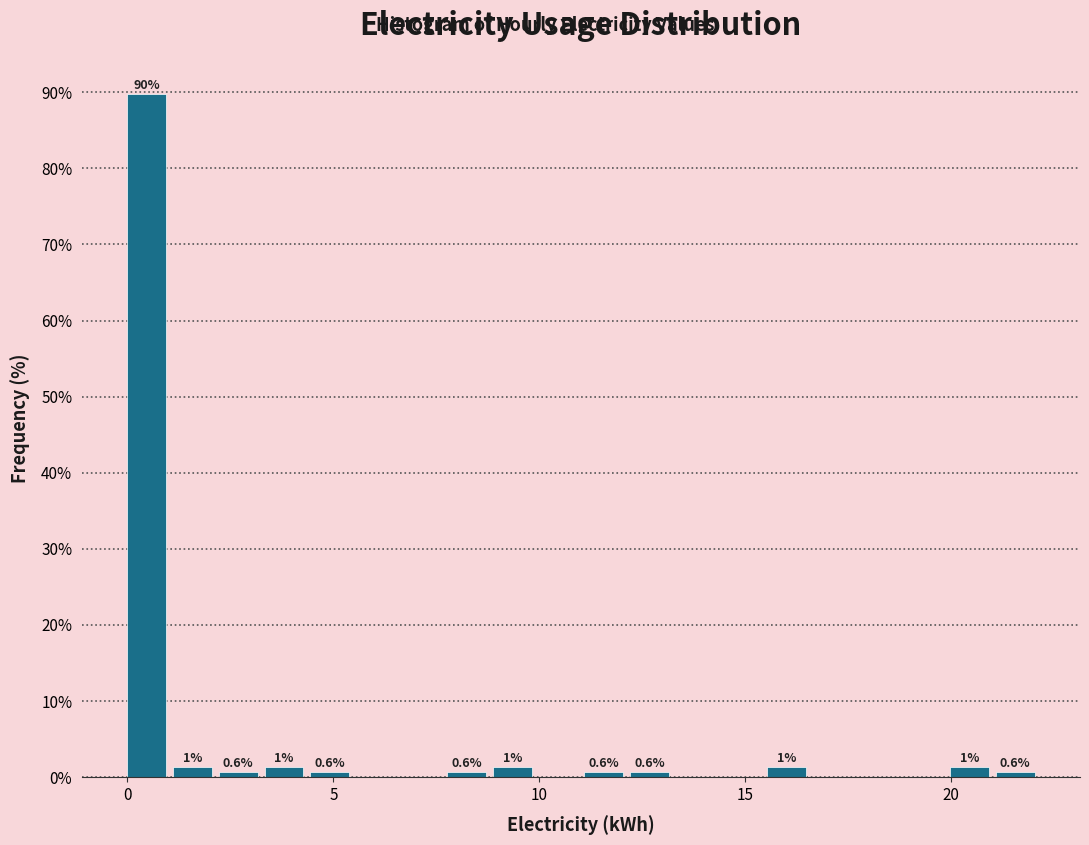

Read against the x-axis, roughly where is the centre of the tallest bar?

0.5